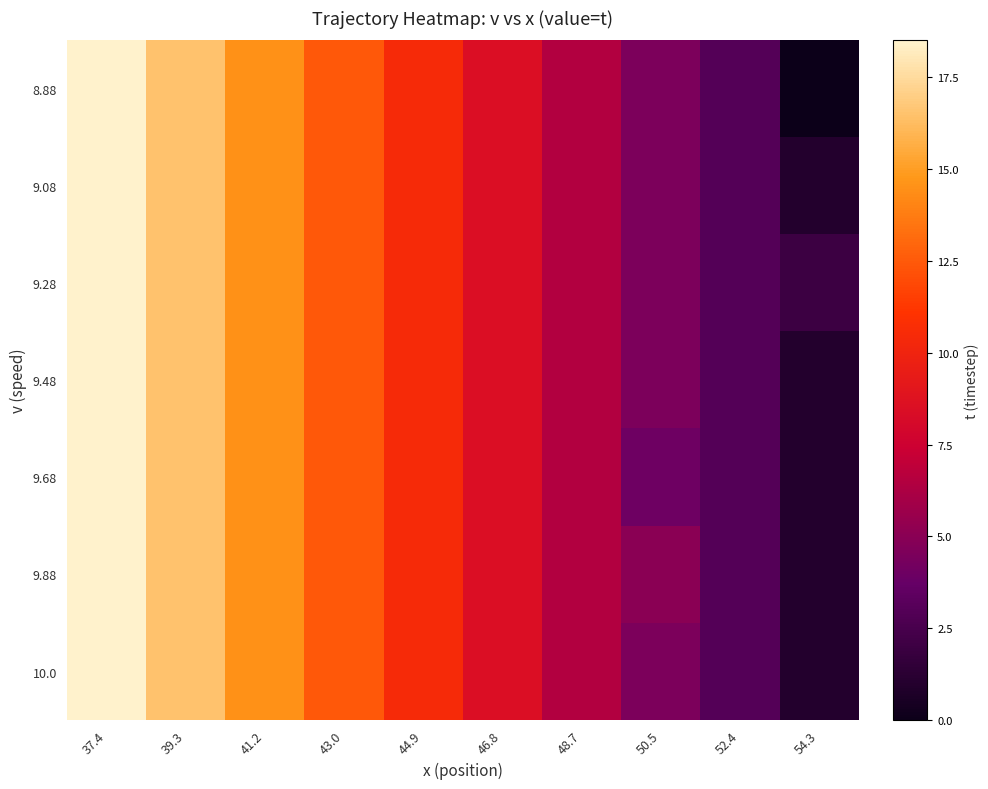

At how many categories does at least one series exceed 14?

3